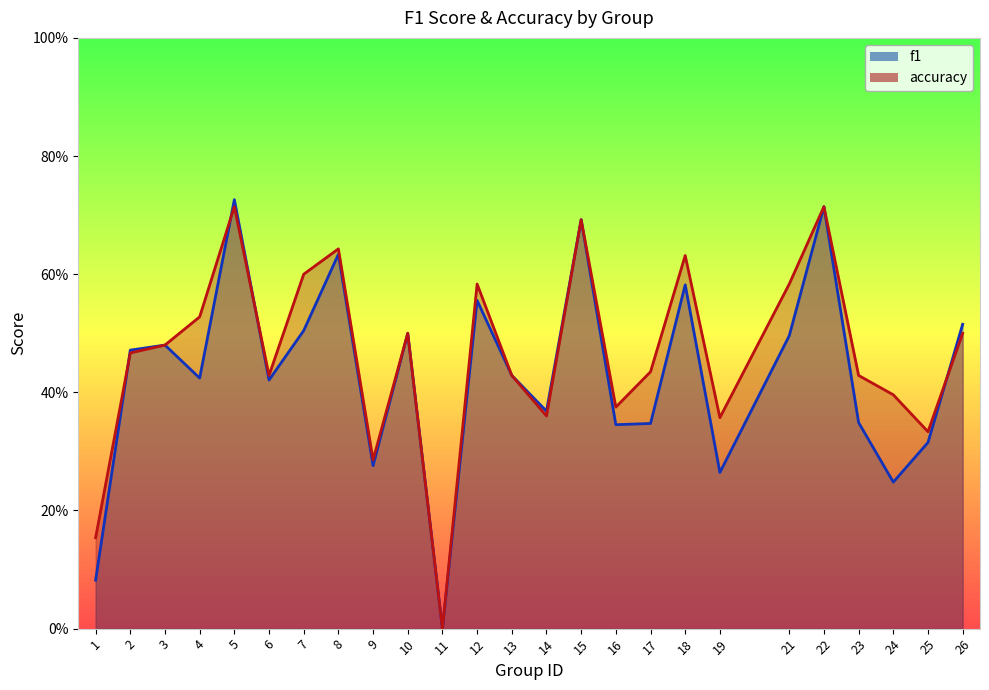

Reading right to left, what are all the values shown in this chart?

f1: 0.5	0.3	0.2	0.3	0.7	0.5	0.3	0.6	0.3	0.3	0.7	0.4	0.4	0.6	0.0	0.5	0.3	0.6	0.5	0.4	0.7	0.4	0.5	0.5	0.1
accuracy: 0.5	0.3	0.4	0.4	0.7	0.6	0.4	0.6	0.4	0.4	0.7	0.4	0.4	0.6	0.0	0.5	0.3	0.6	0.6	0.4	0.7	0.5	0.5	0.5	0.2